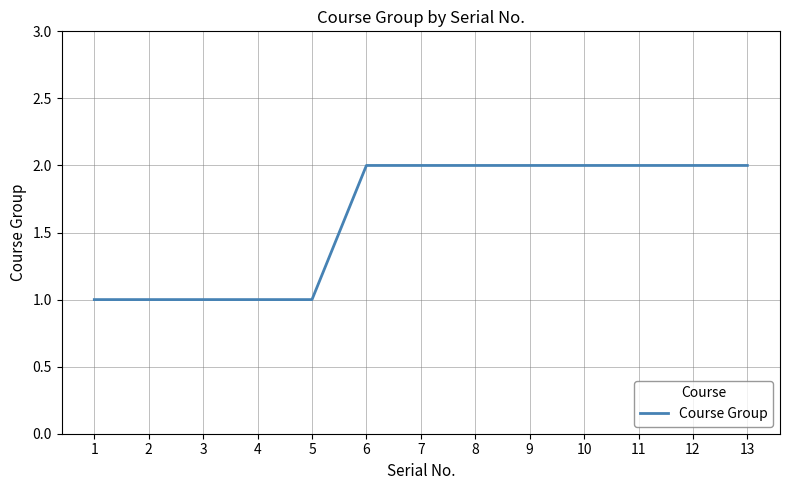

What is the greatest value displayed?

2